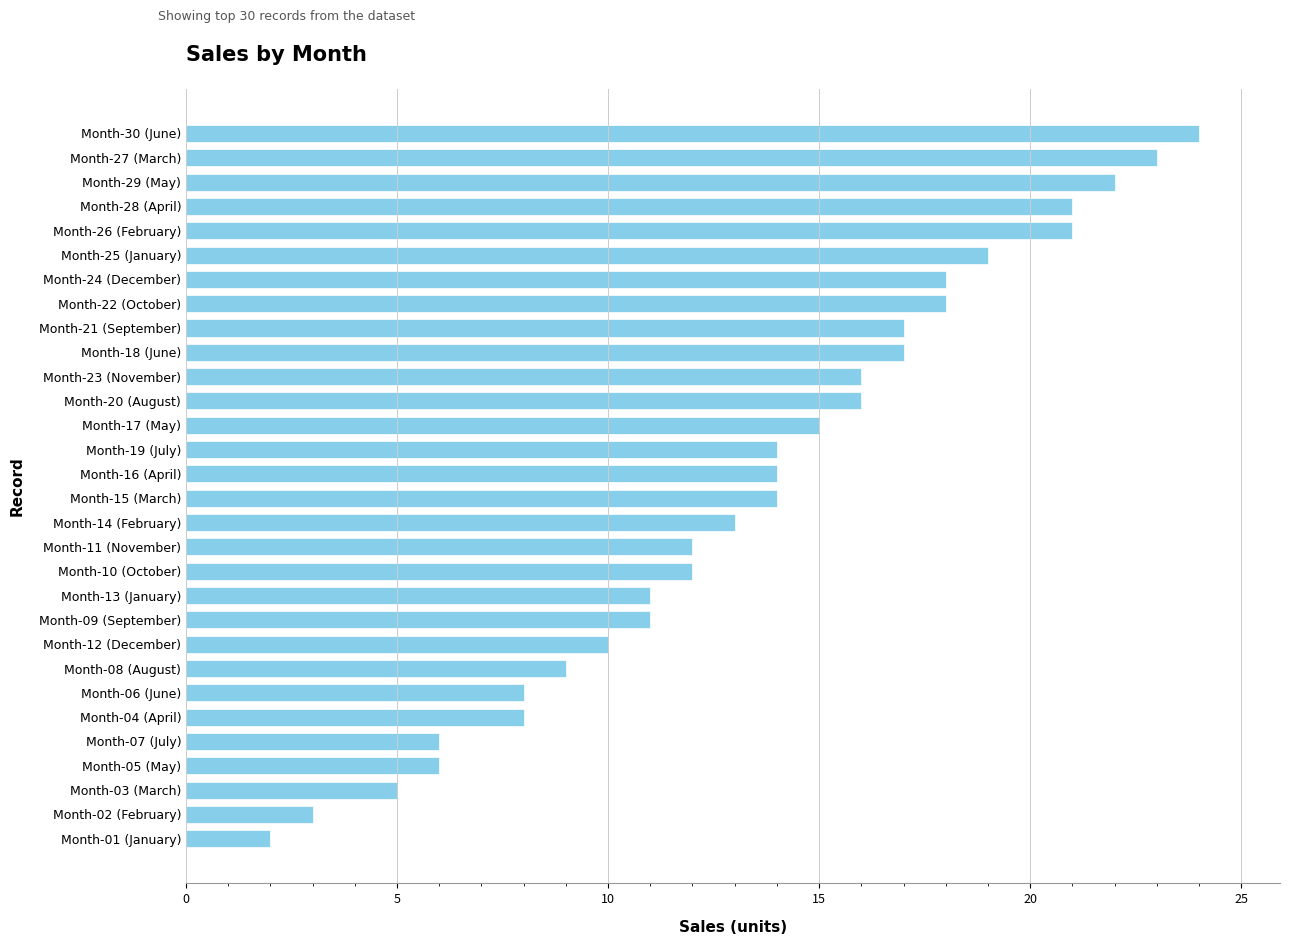

Is it true that the value at Month-24 (December) is 18?

True